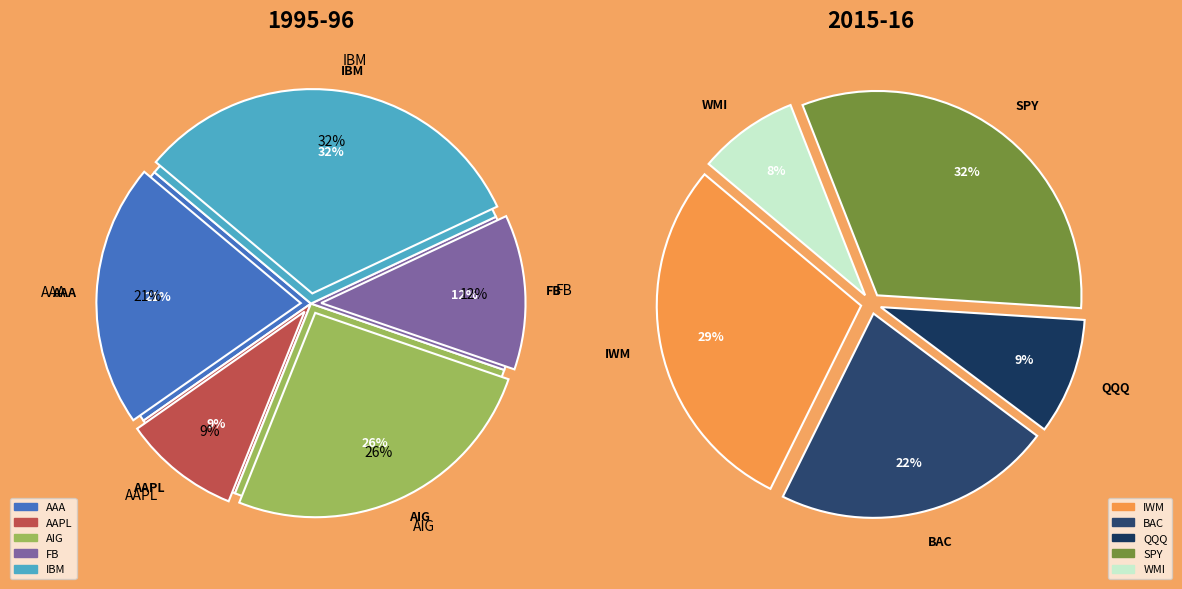

Is WMI the majority of the pie?

No